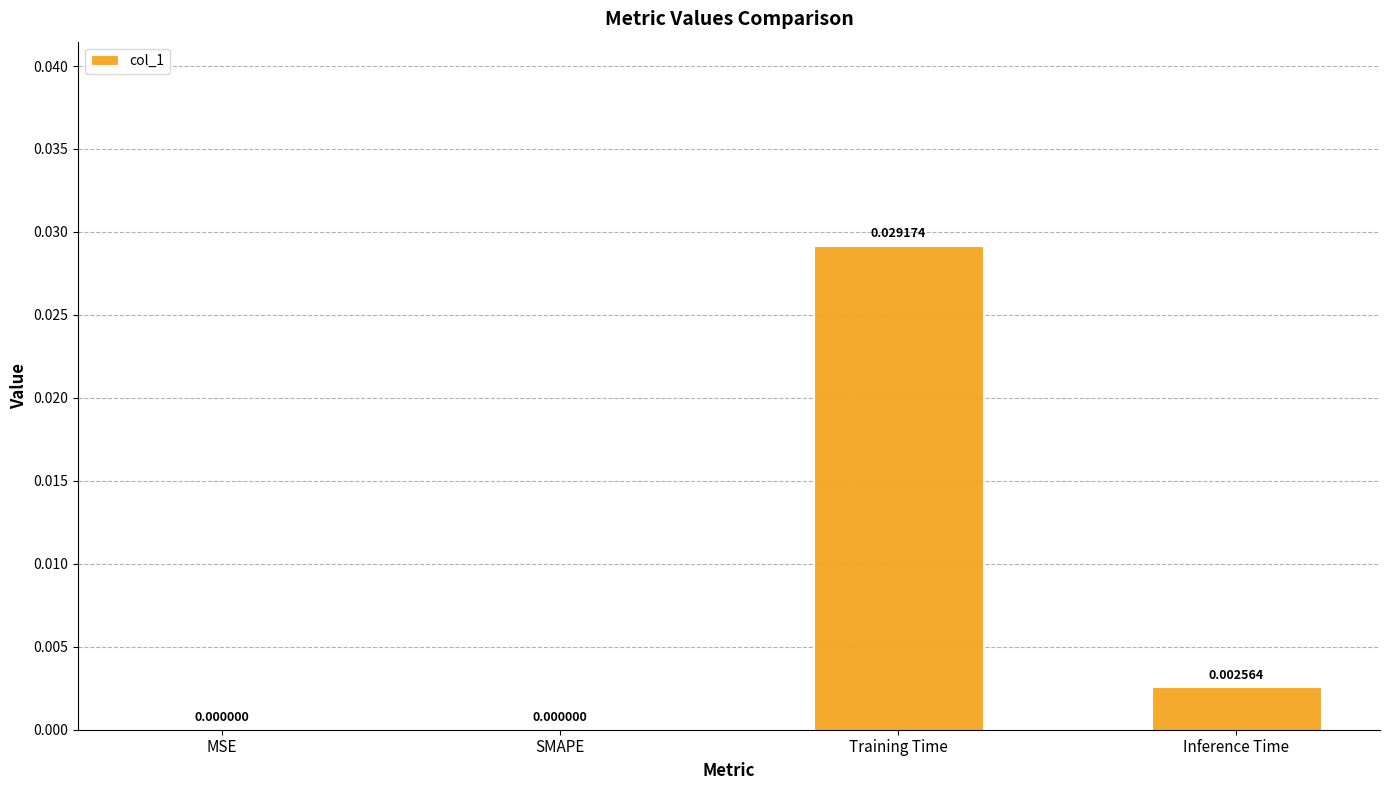

Between Training Time and MSE, which is larger?

Training Time